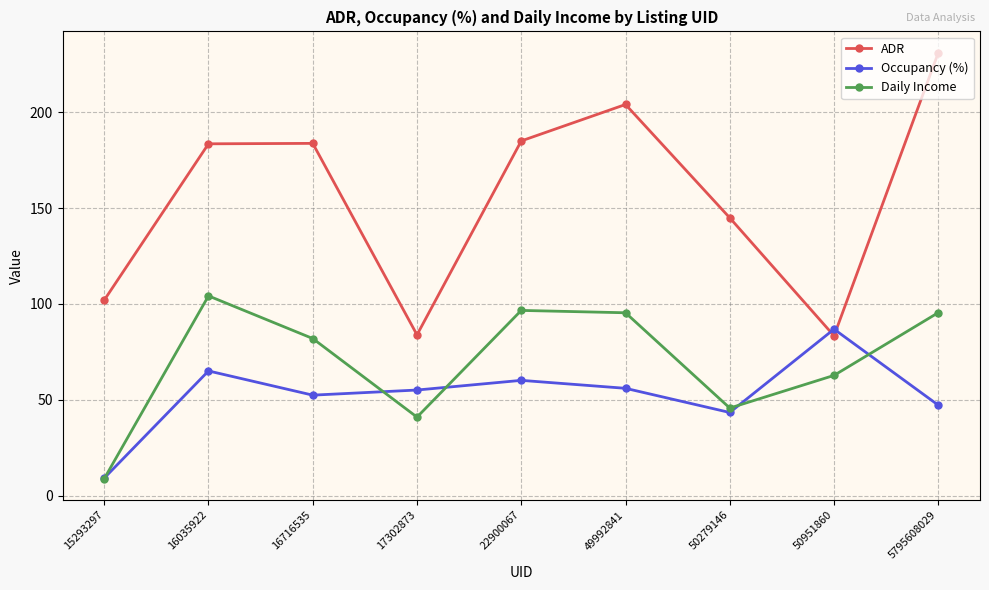

Where is the first local minimum for Occupancy (%)?

16716535